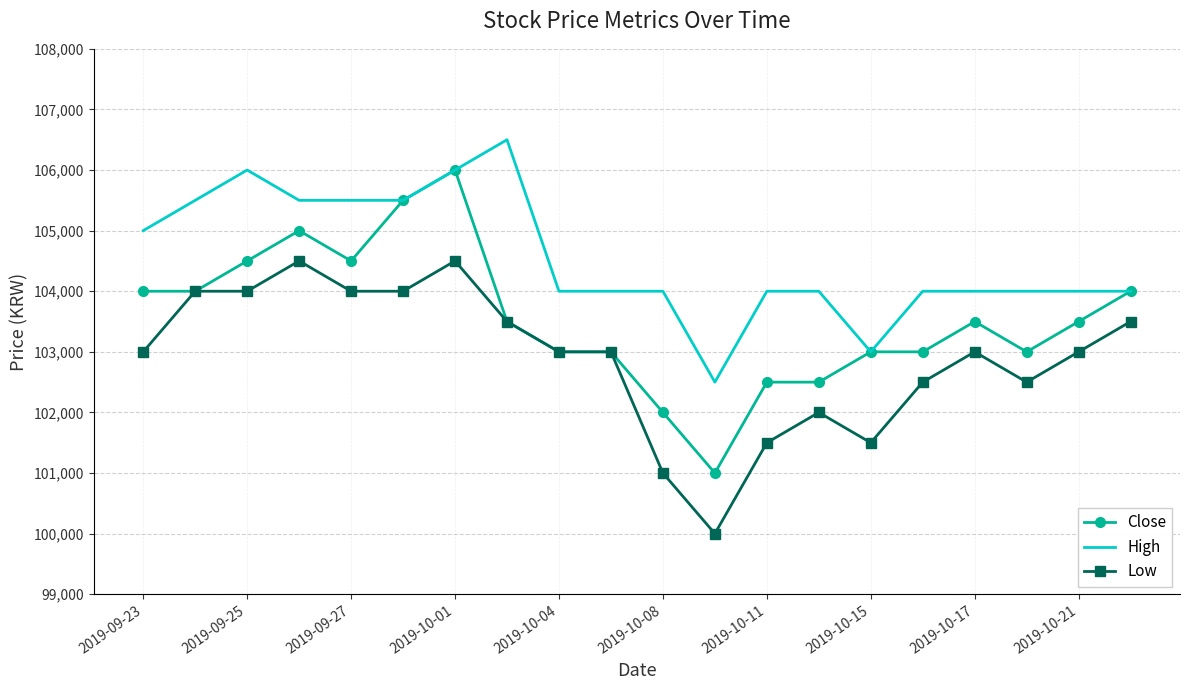

What is the maximum value for Close?

106000